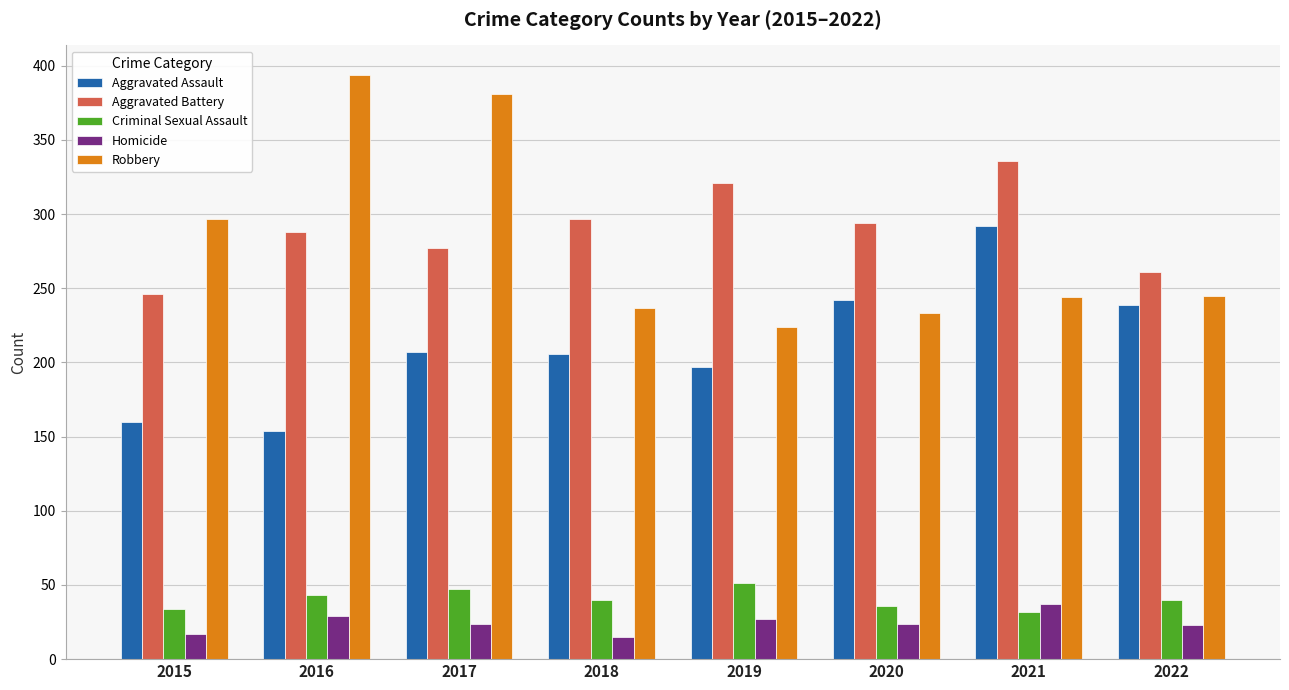

Between 2016 and 2020, which series saw the biggest shift?

Robbery